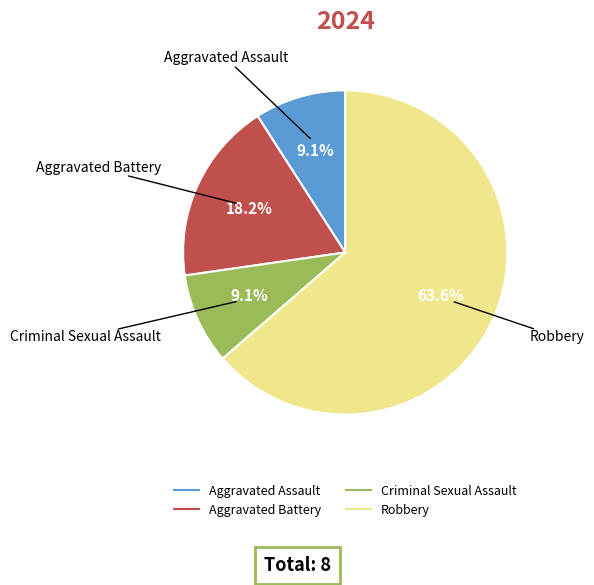

Is it true that Robbery is 70% of the pie?

False